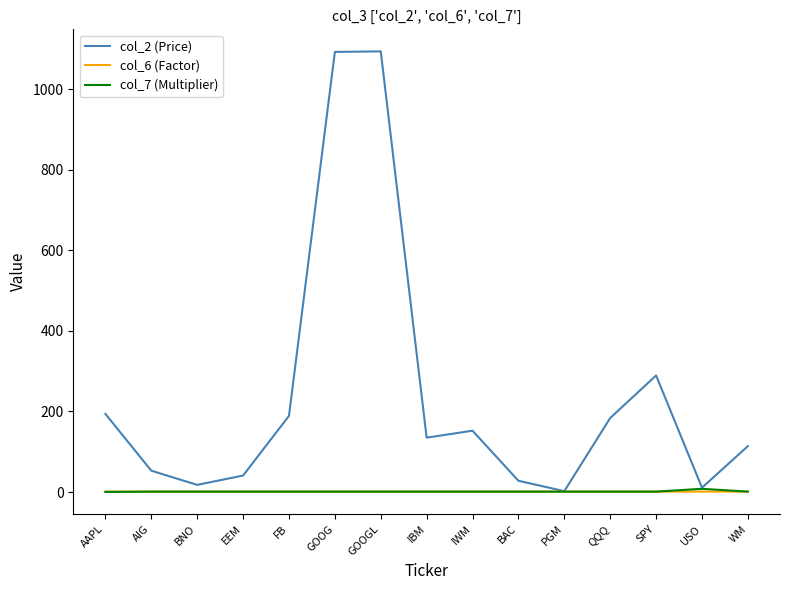

Is the value of col_2 (Price) at GOOGL greater than the value of col_7 (Multiplier) at WM?

Yes